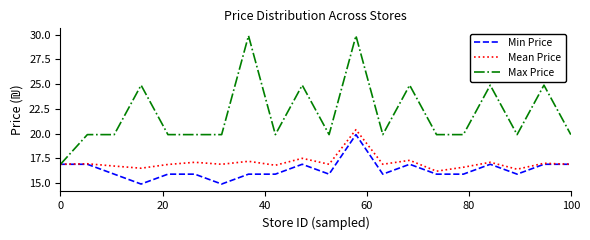

What is the maximum value for Mean Price?

20.4